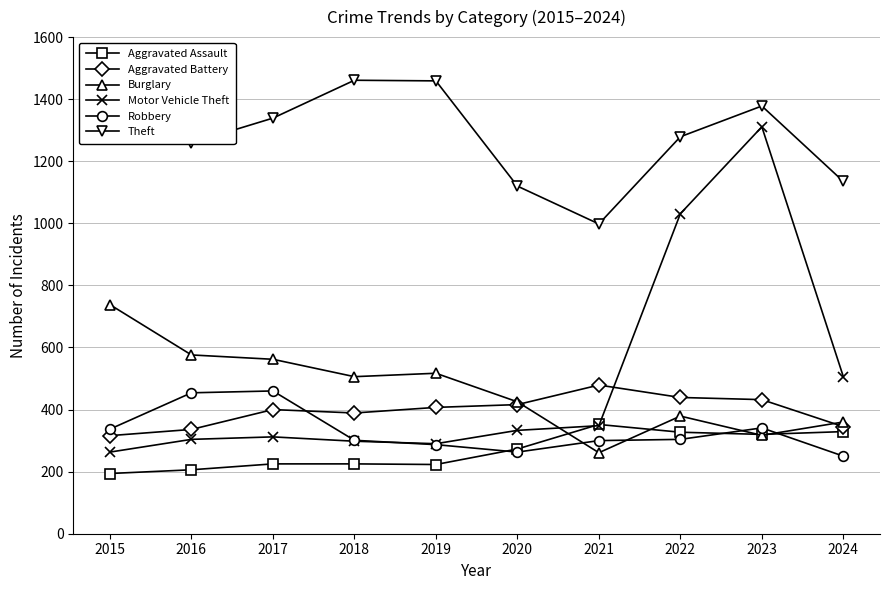

What is the average value of the Theft series?

1290